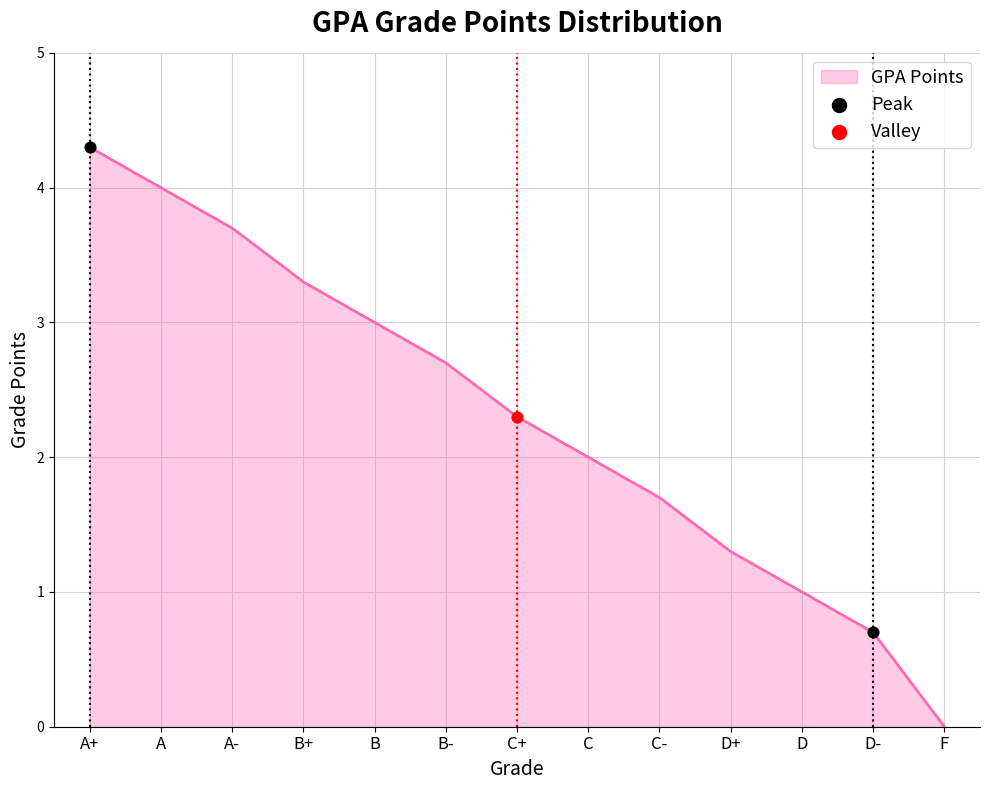

Between C- and A, which is larger?

A